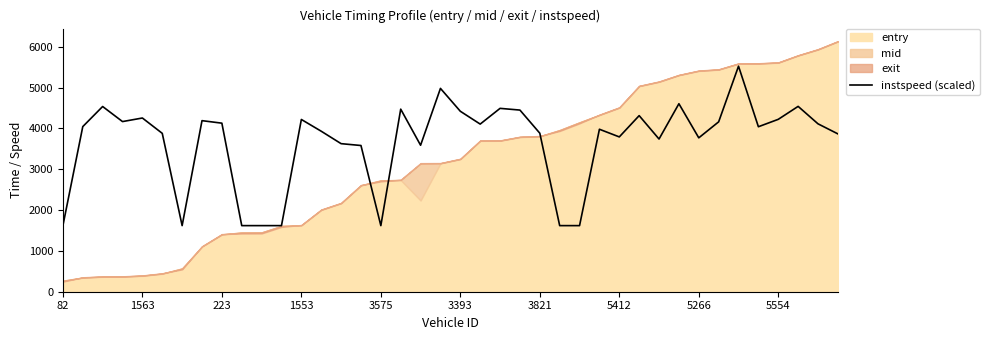

What is the sum of the values at 15 and 24?

7464.5